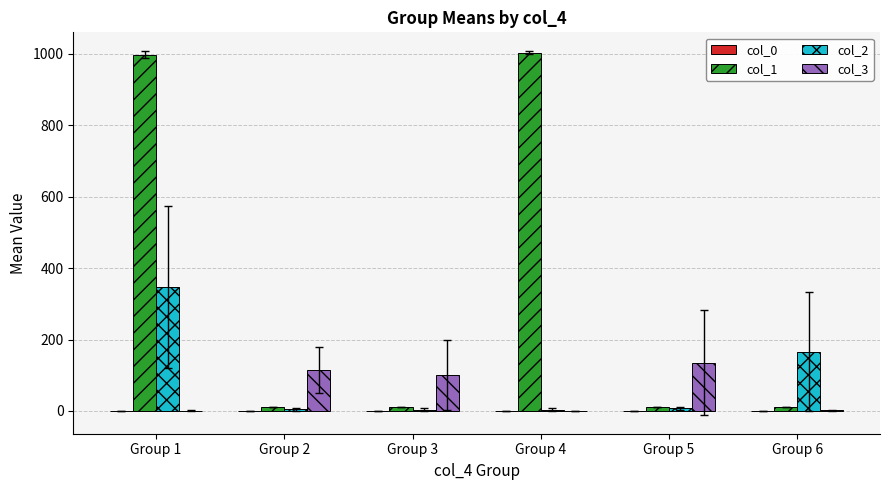

At which category is the sum across all series the highest?

Group 1